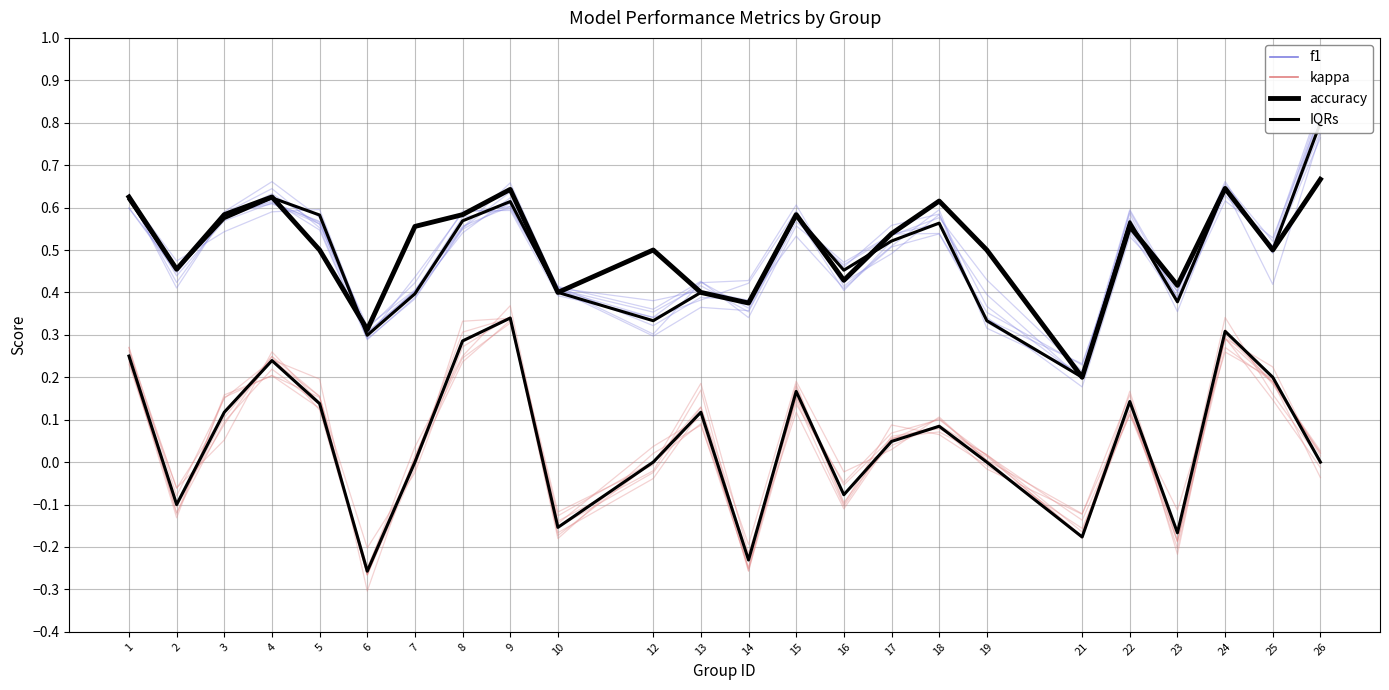

Which category has the highest value in the accuracy series?

26